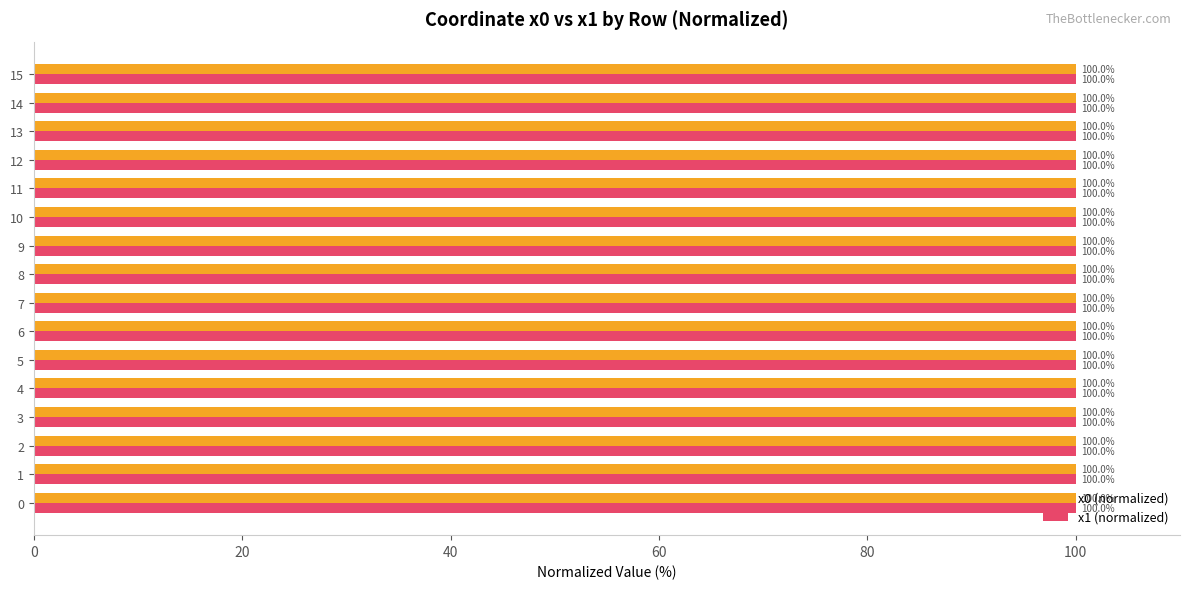

What are all the series names shown in the legend?

x0 (normalized), x1 (normalized)